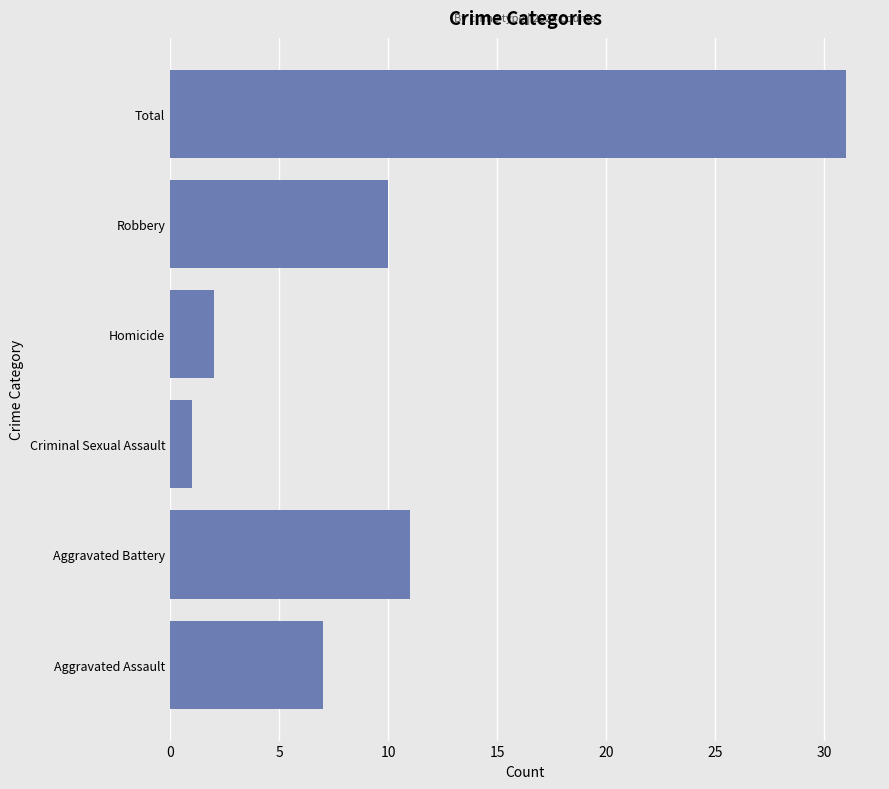

List the labels in order of value, largest first.

Total, Aggravated Battery, Robbery, Aggravated Assault, Homicide, Criminal Sexual Assault